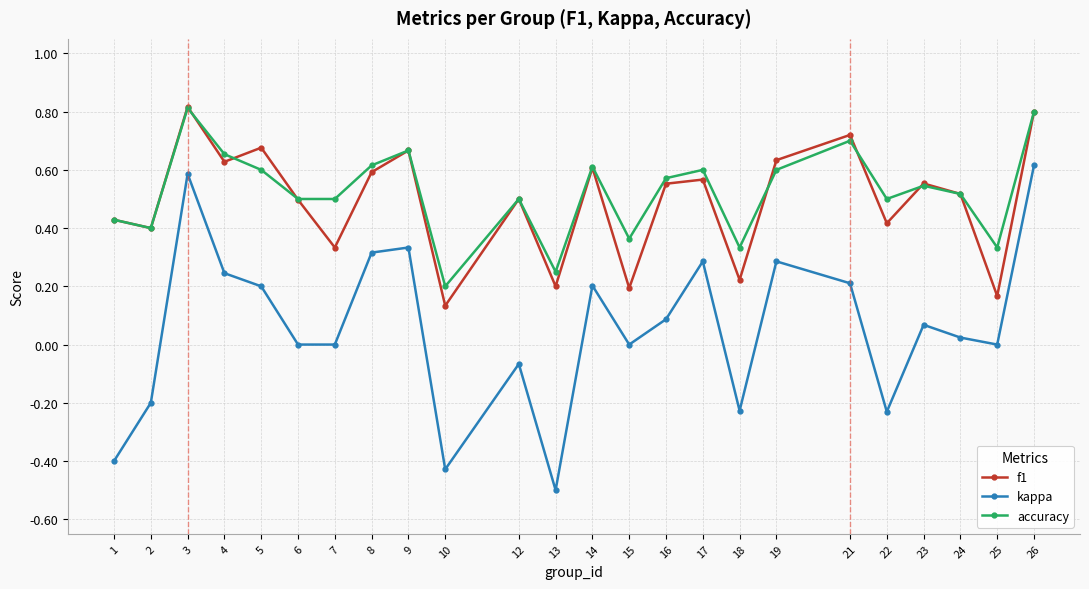

Count the number of categories in the chart.

24